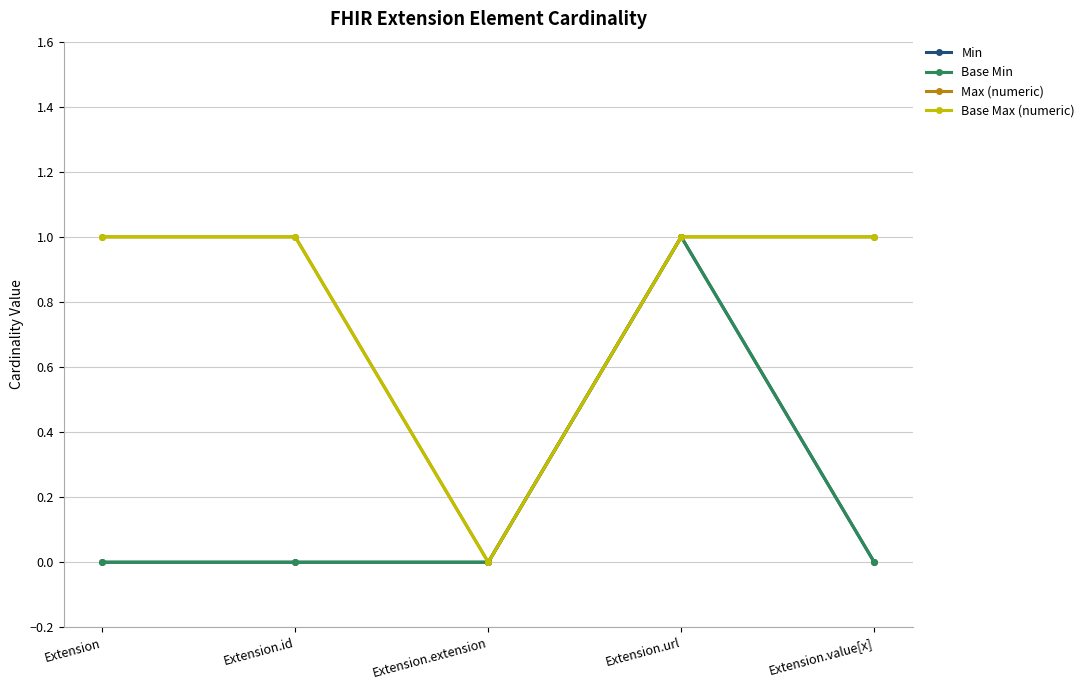

At which label does Max (numeric) reach its minimum?

Extension.extension